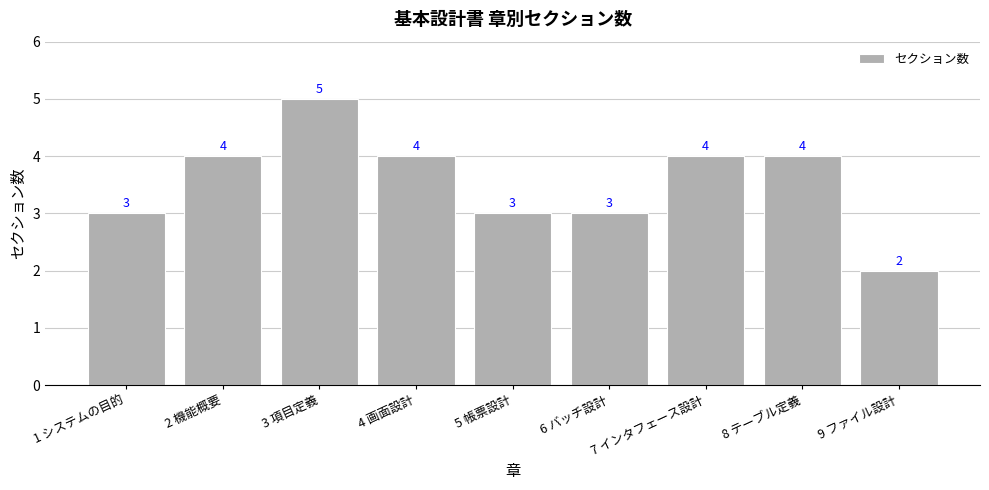

What is the sum of all values?

32